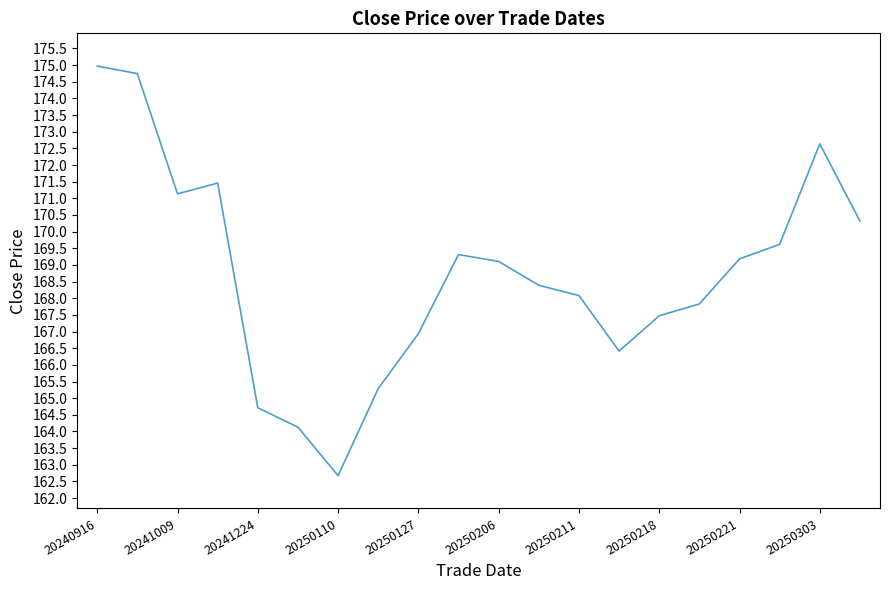

Reading right to left, list all the values displayed in this chart.

170.3	172.6	169.6	169.2	167.8	167.5	166.4	168.1	168.4	169.1	169.3	166.9	165.3	162.7	164.1	164.7	171.5	171.1	174.7	175.0